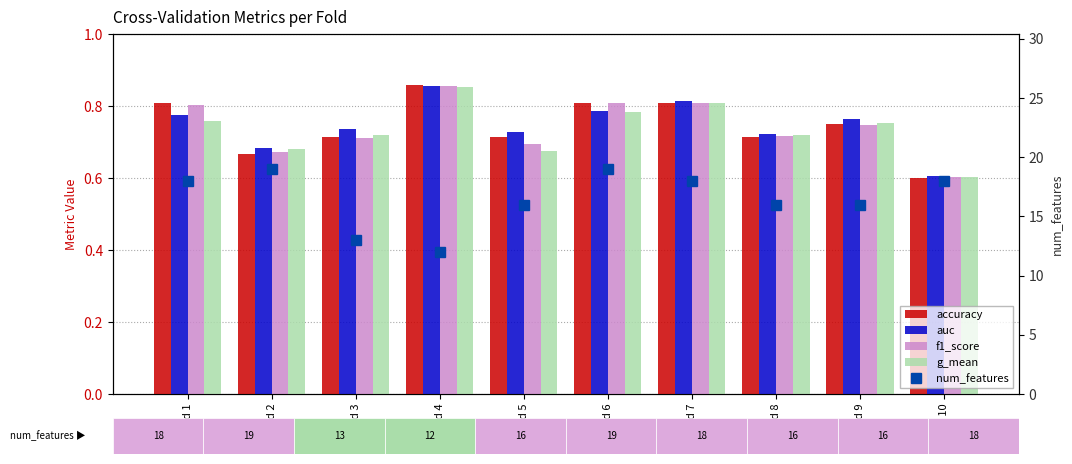

What is the difference between the highest and lowest values at Fold 3?

12.3